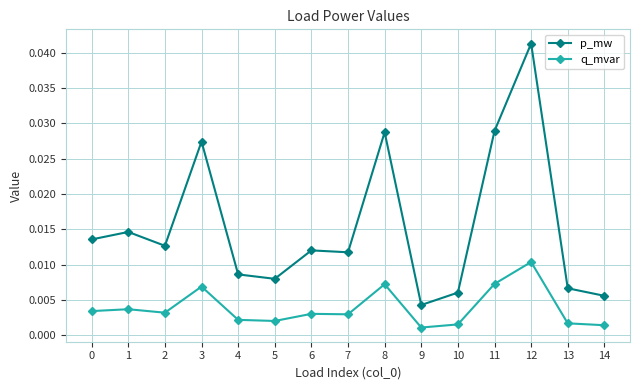

List the series in order of their peak value, lowest first.

q_mvar, p_mw